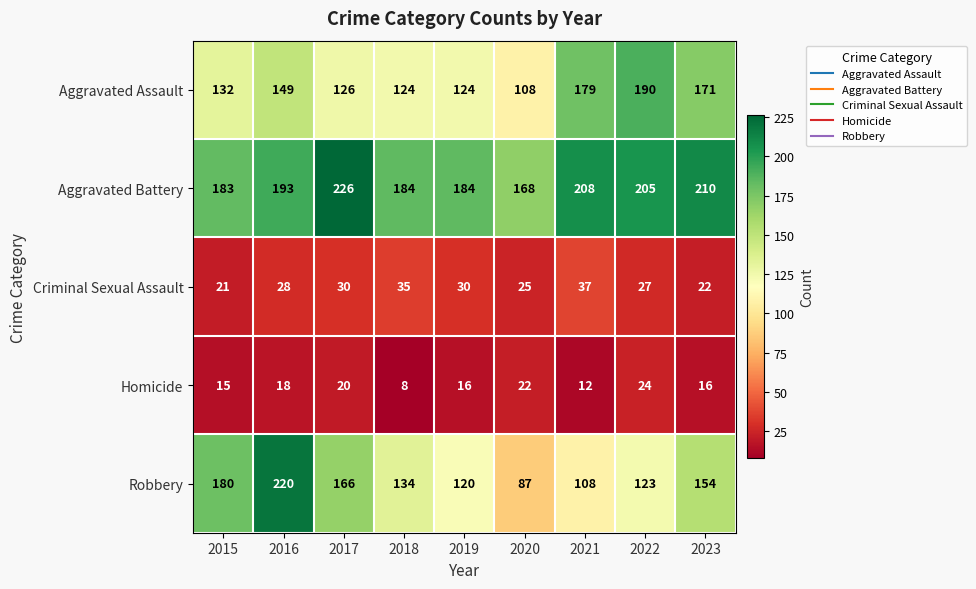

What is the difference between the maximum and minimum values in the Robbery series?

133